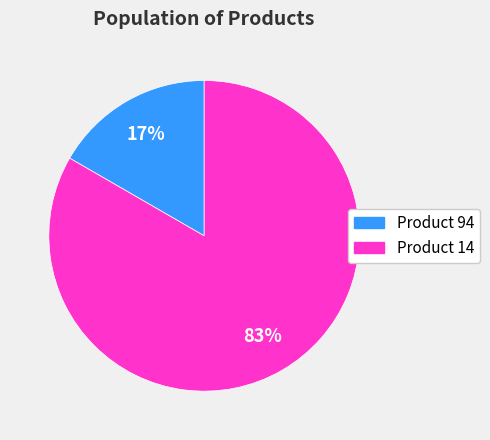

What is the smallest slice in the pie chart?

Product 94